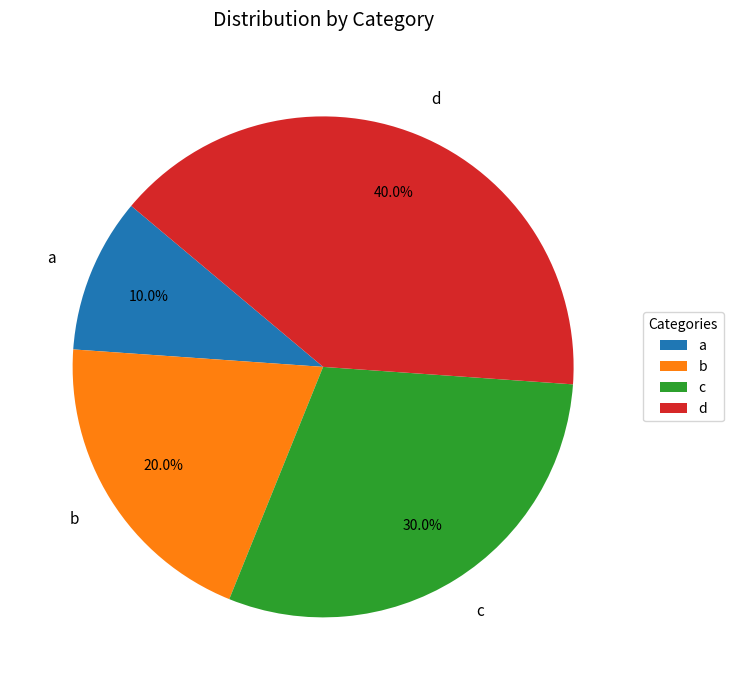

To the nearest percent, what is the combined percentage of b and d?

60%